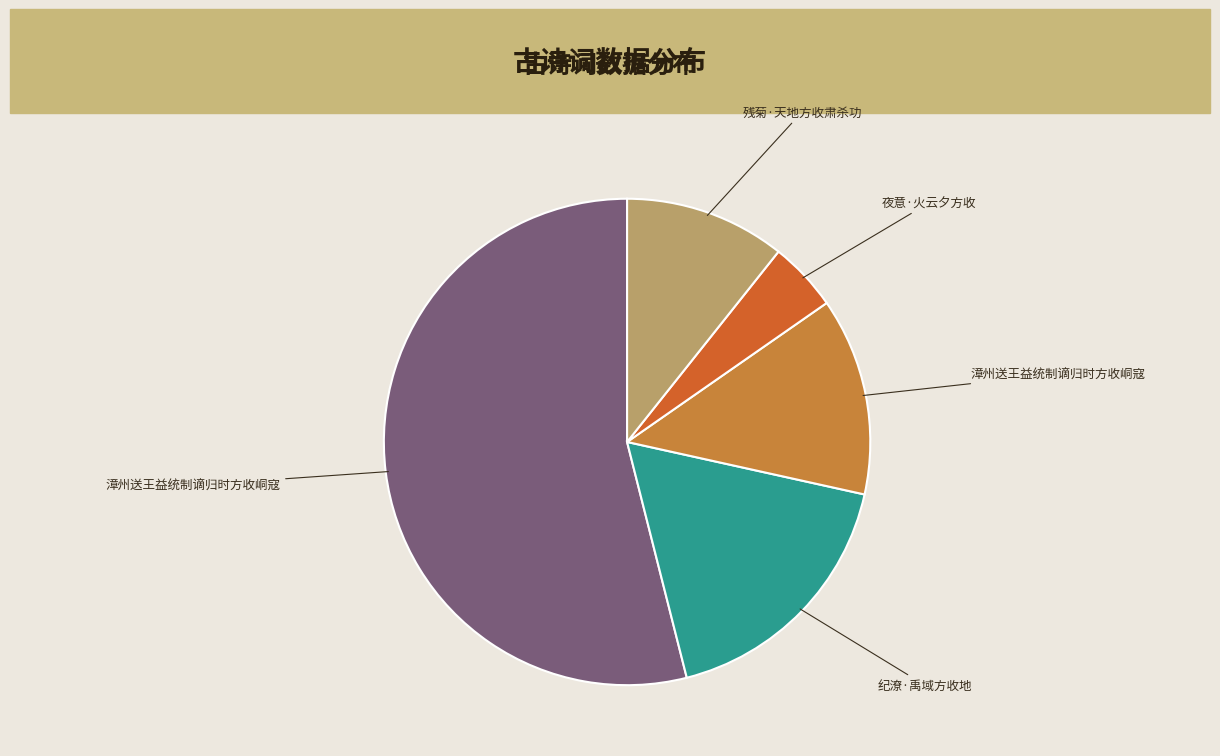

How many slices are in this pie chart?

5